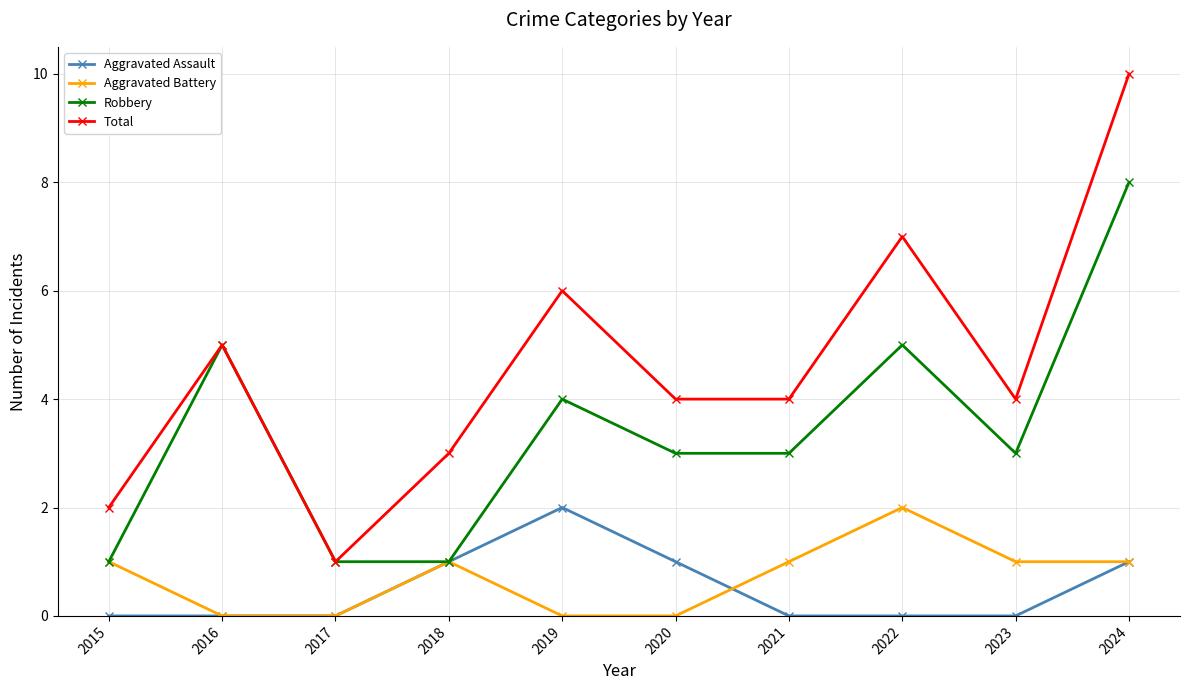

True or false: Total has more than 0 points higher than both neighbors.

True